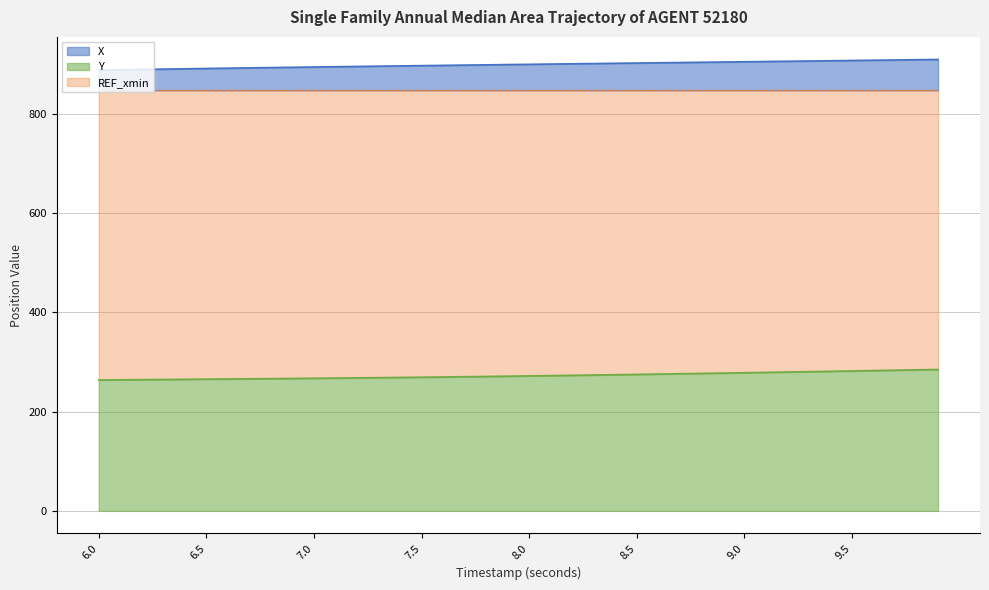

What position from the right is 8.6?

14